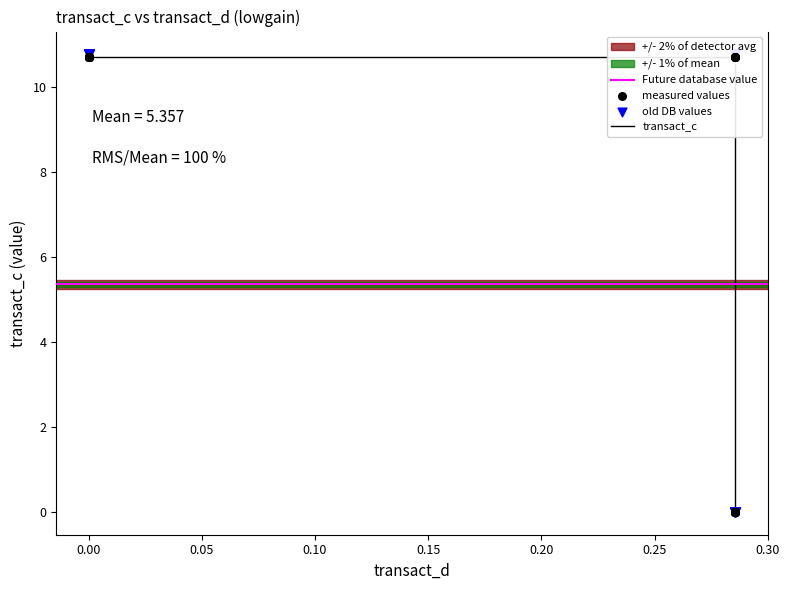

Between 0.2857142857142857 and 0.2857142857142857, which is larger?

0.2857142857142857